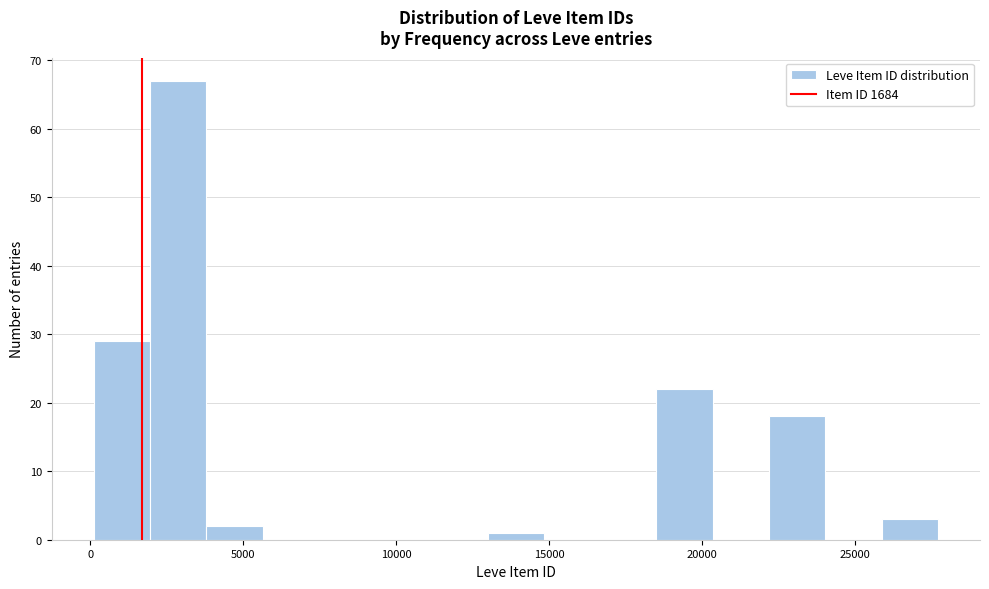

Around what value on the x-axis is the tallest bar? Give the approximate position of its centre, as read against the axis.

3000